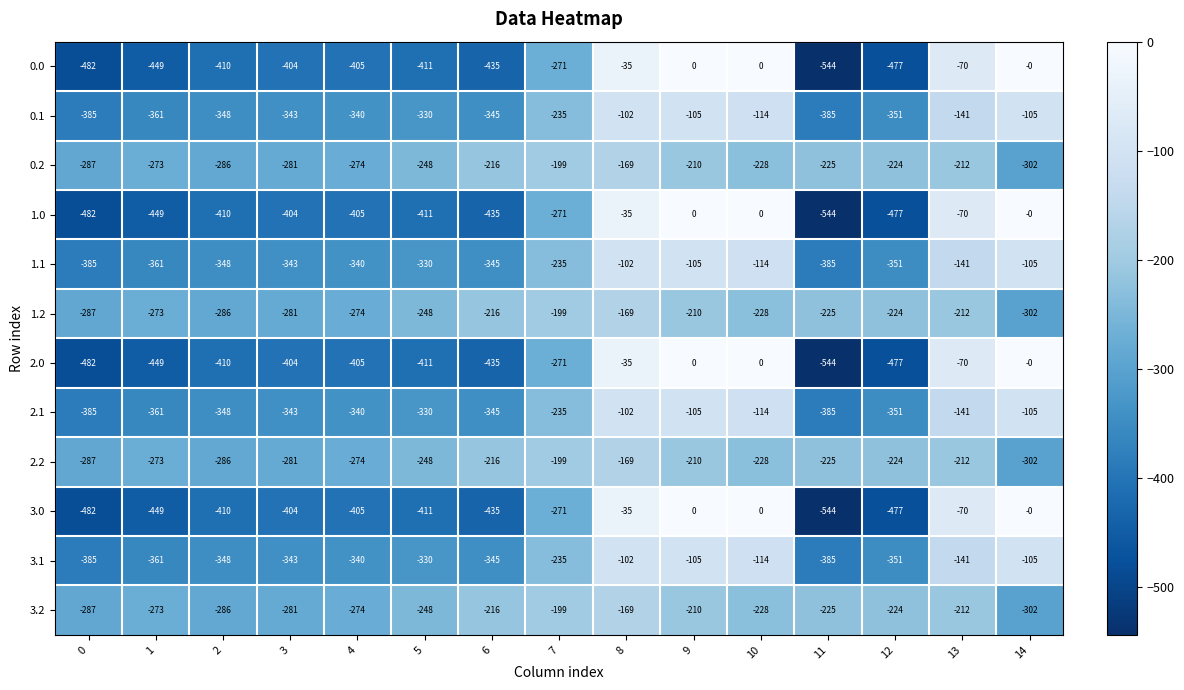

At which label does 3.1 first exceed -340?

5